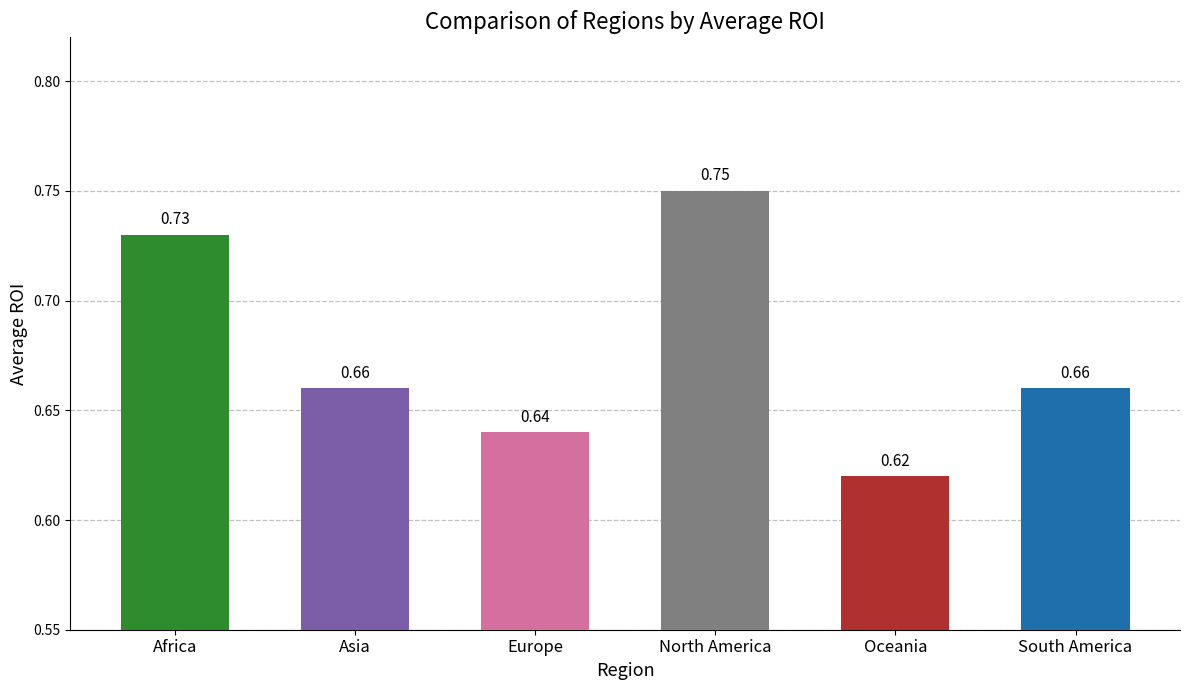

At which category does the chart reach its minimum across all series?

Oceania